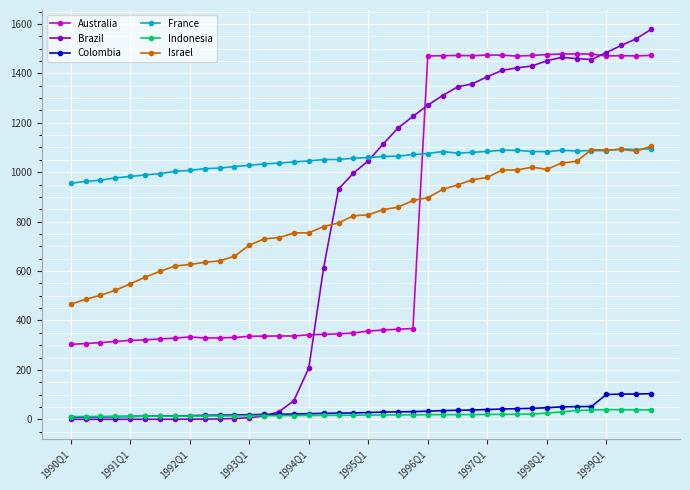

How many distinct data groups are displayed?

6